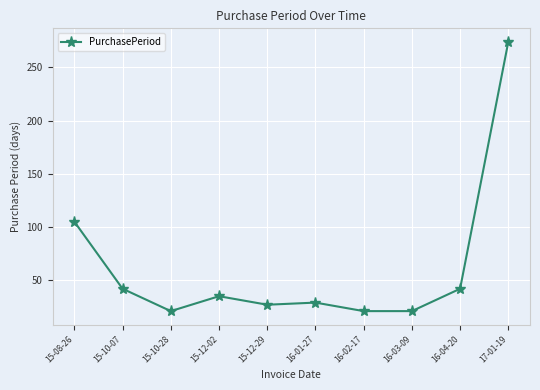

How many distinct data groups are displayed?

1